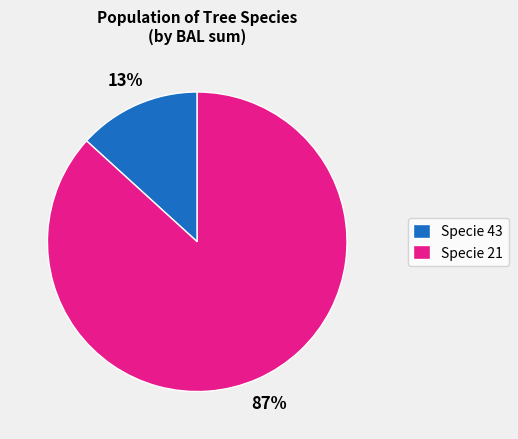

What is the smallest slice in the pie chart?

Specie 43